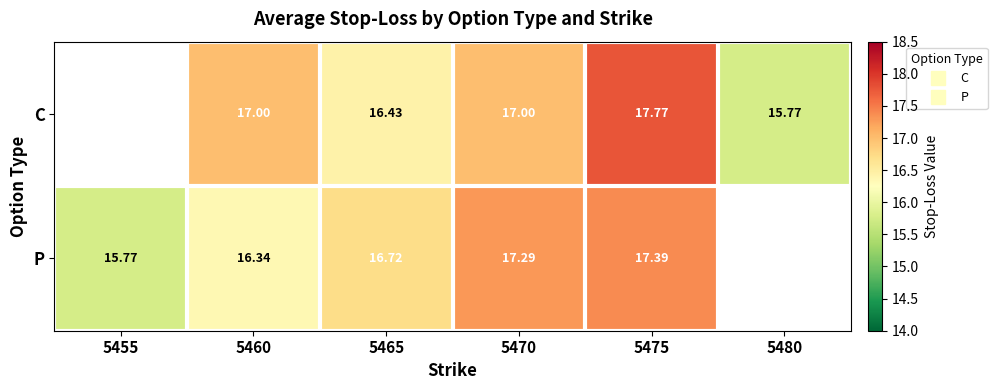

How many series are shown in this chart?

2